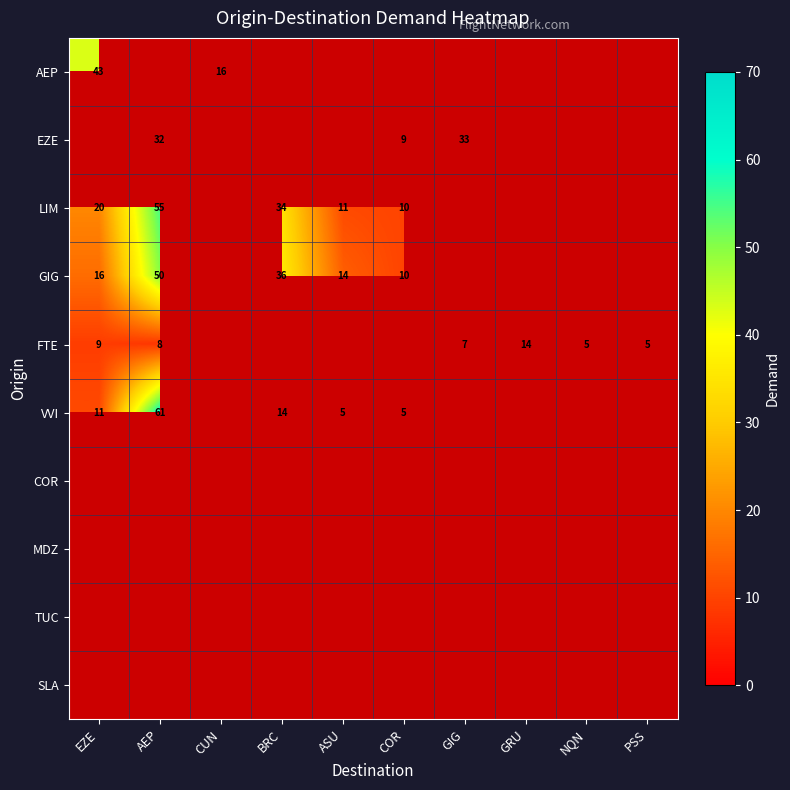

The AEP series shows 16 at CUN. True or false?

True